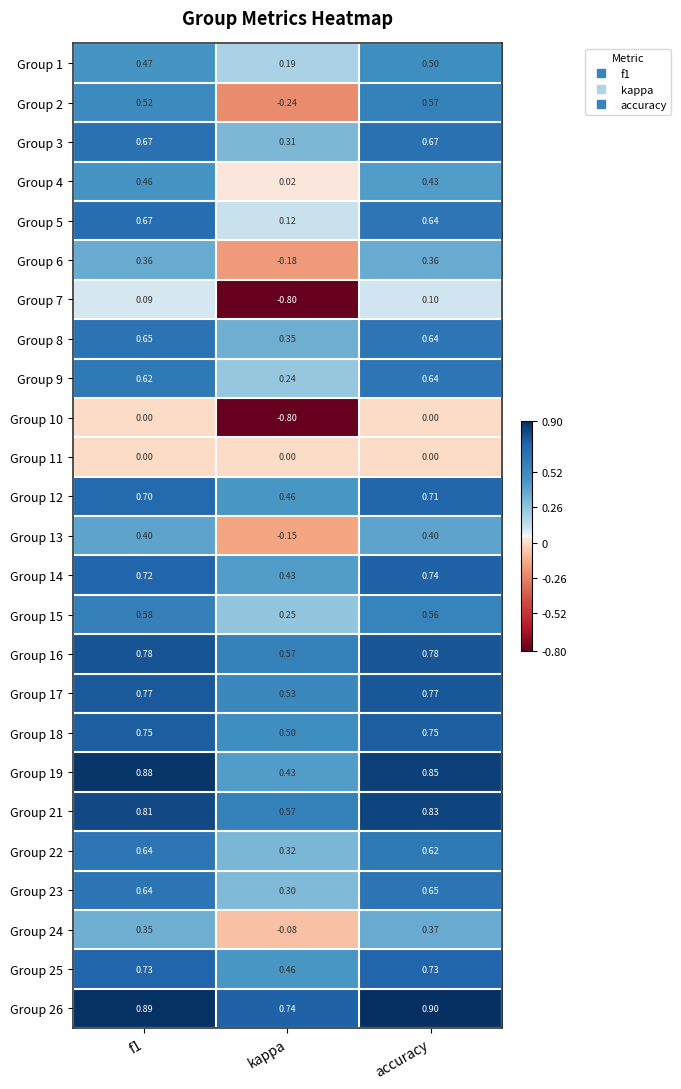

What is the difference between the highest and lowest values at f1?

0.9